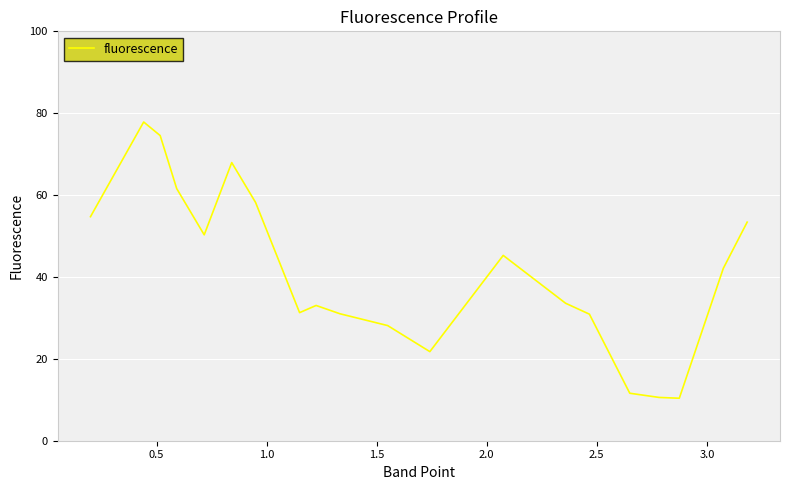

What is the maximum value shown in the chart?

77.9